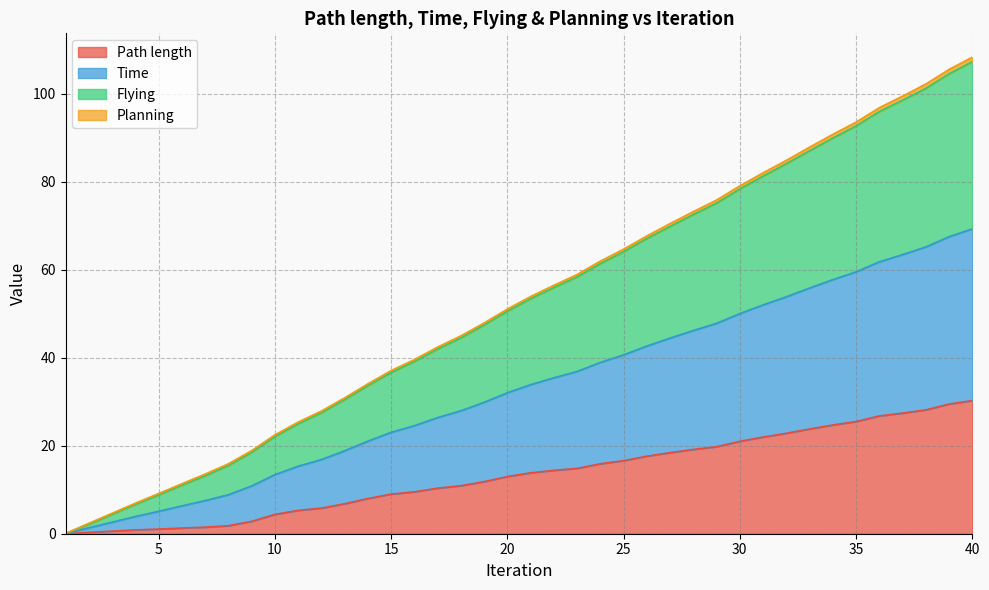

How many lines are shown in the chart?

4